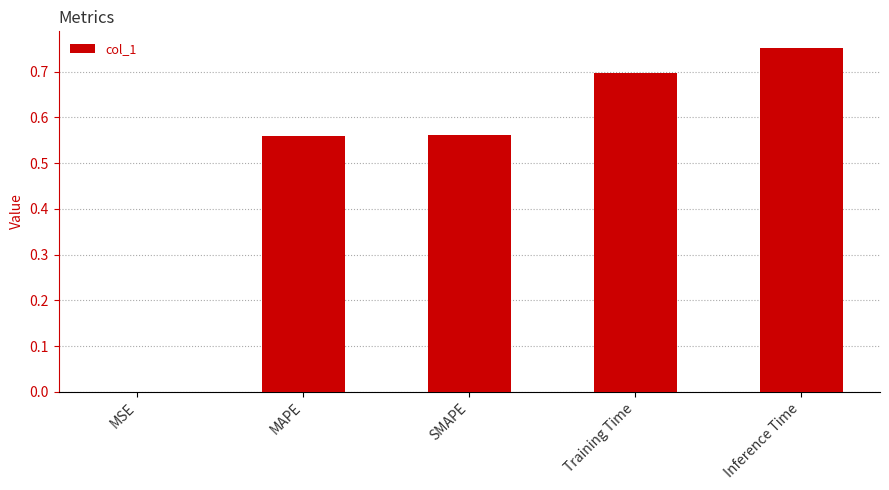

Count the number of categories in the chart.

5